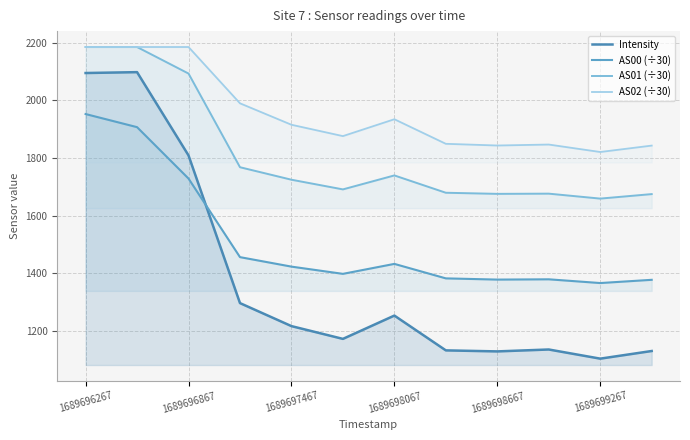

At which label does AS02 (÷30) reach its minimum?

1689699267